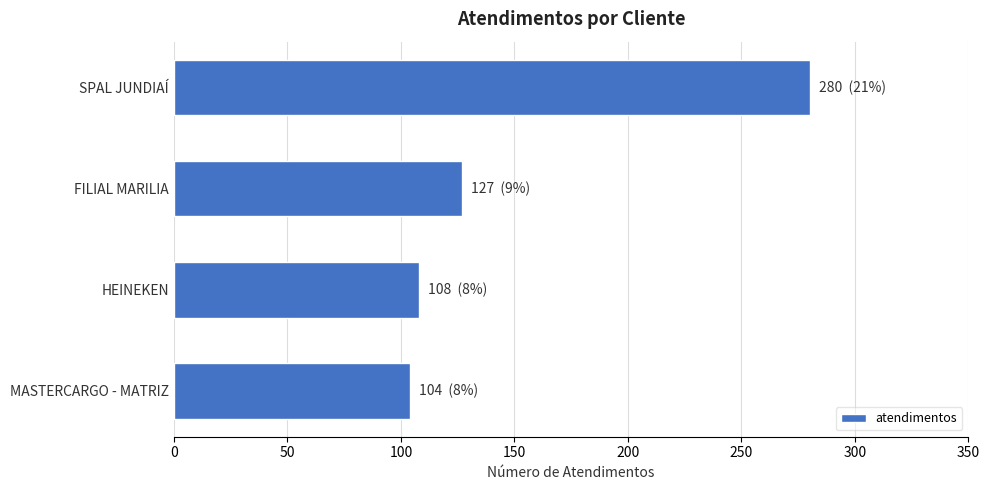

What is the label of the 2nd bar from the bottom?

HEINEKEN